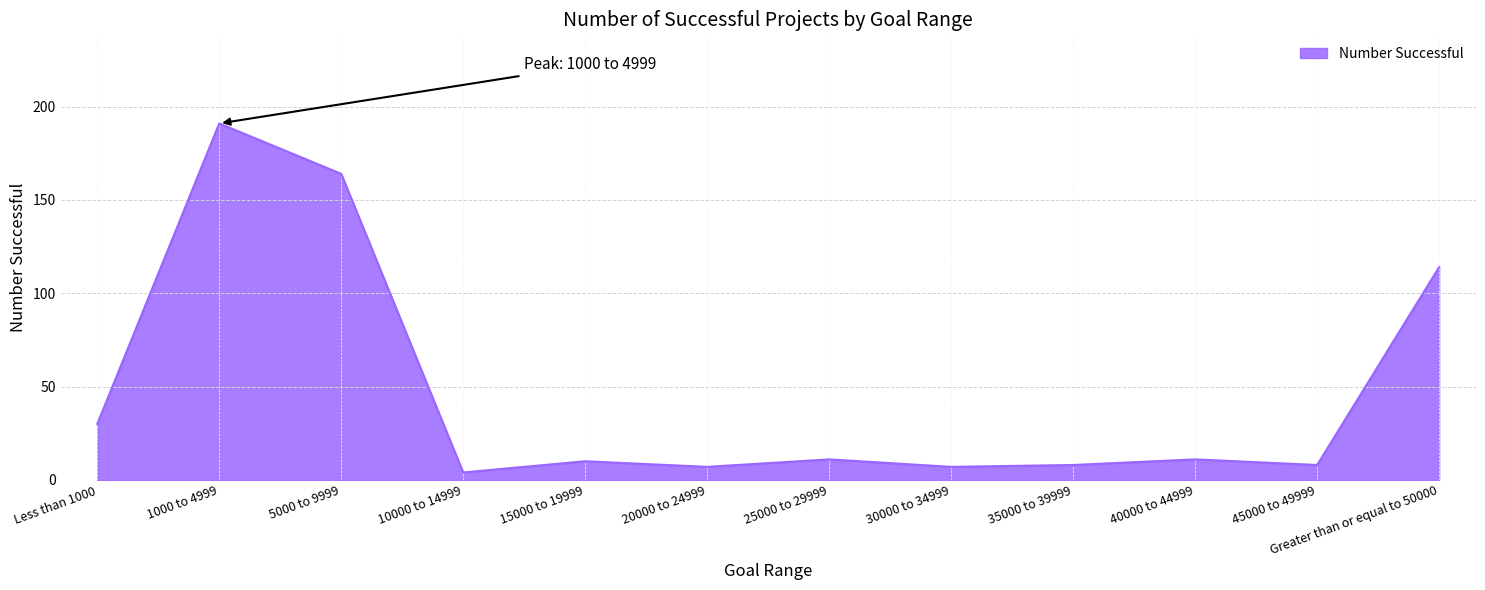

What position from the left is 45000 to 49999?

11